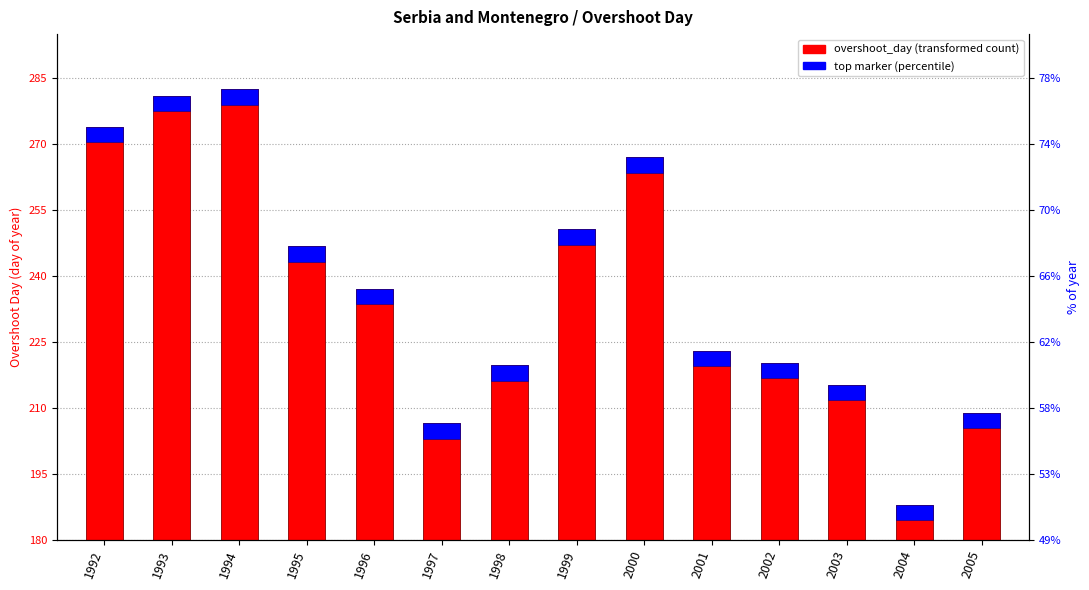

Approximately how many times larger is the value at 1992 compared to 2000?

1.1